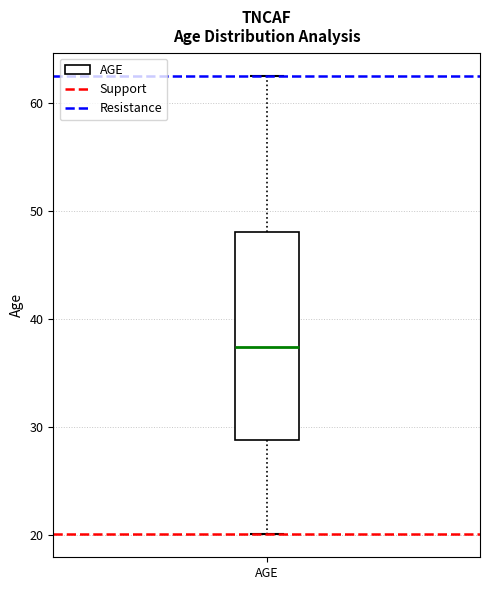

Where is the upper edge of the box for AGE on the y-axis? The values are not printed on the chart, so give them approximately, as read against the axis.

48